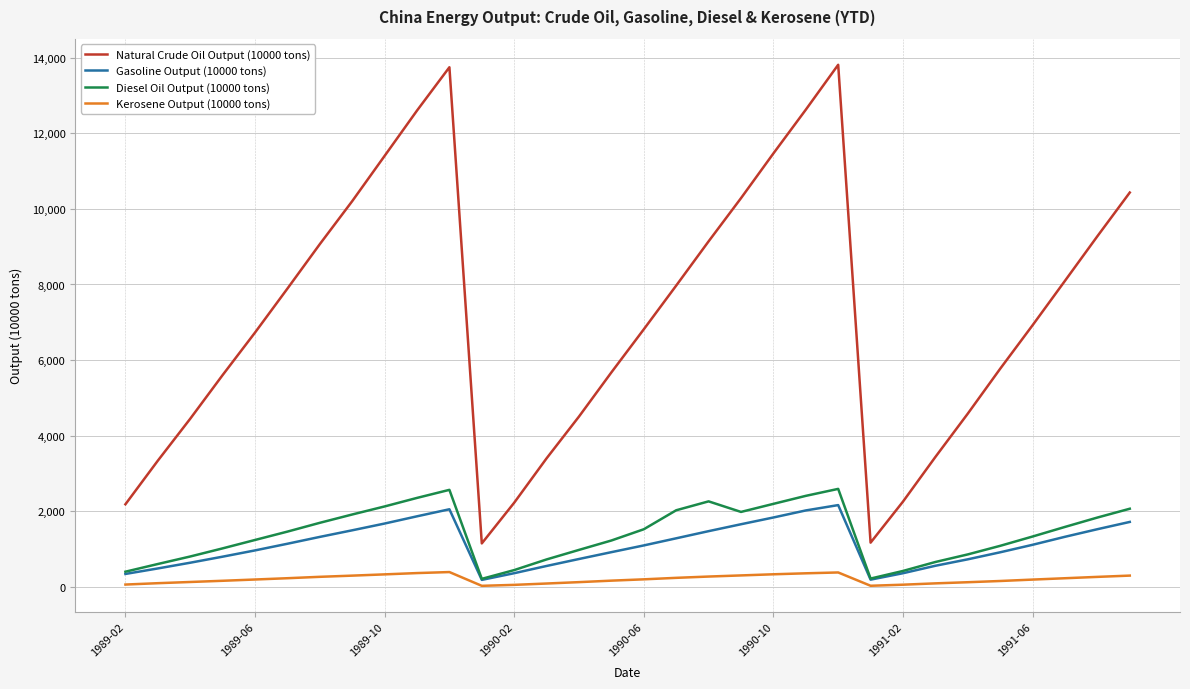

At how many categories does at least one series exceed 9739?

9